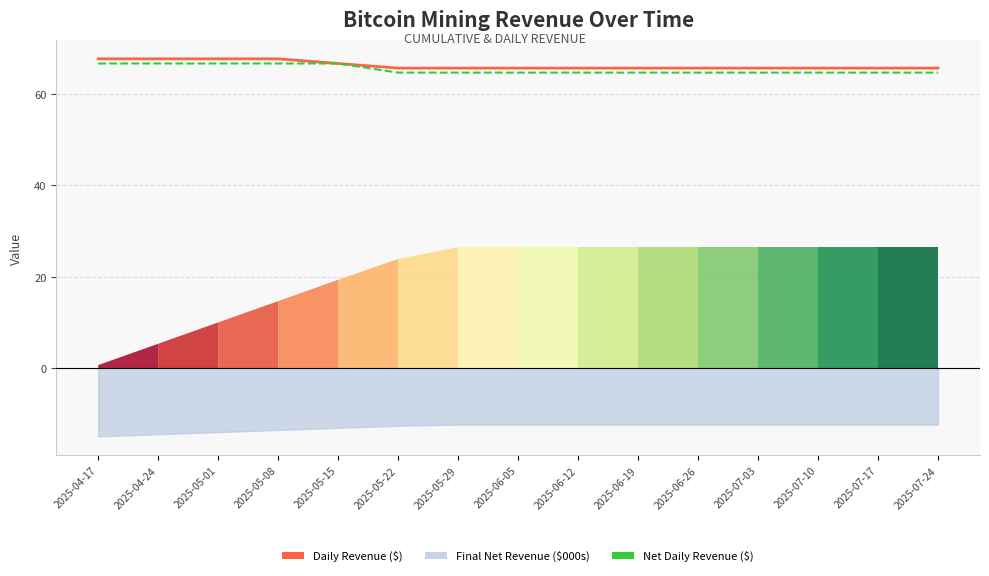

The value of Net Daily Revenue ($) at 2025-04-17 is 66.6. True or false?

True